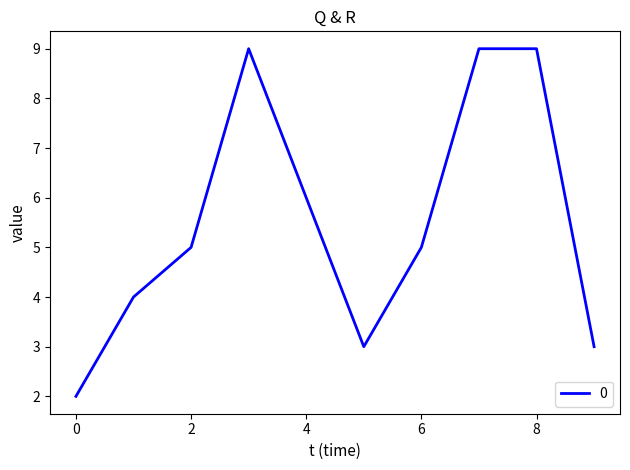

How many values are between 3 and 9?

9